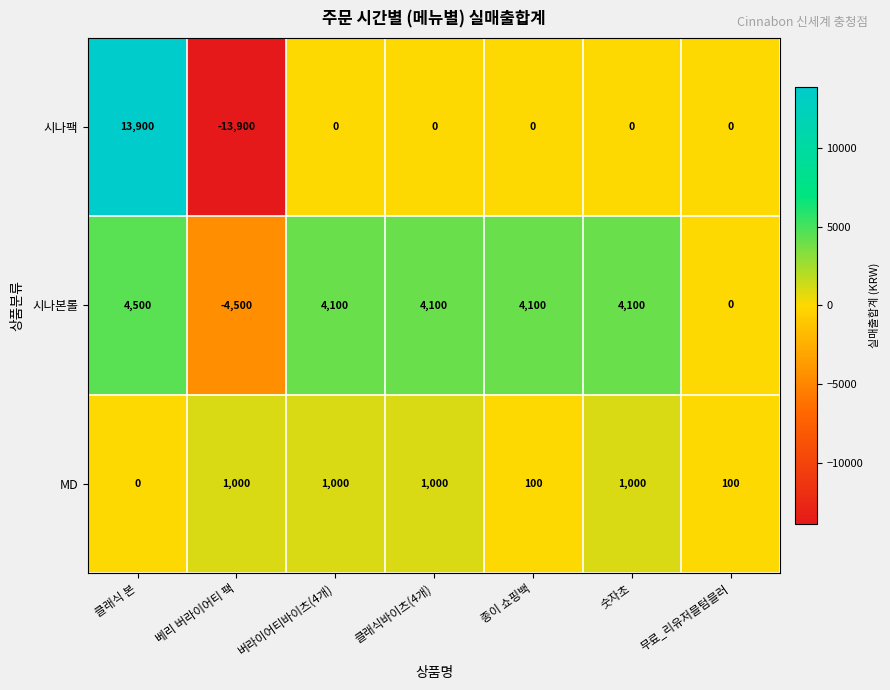

Reading left to right, transcribe all the data shown in this chart.

시나팩: 클래식 본=13900	베리 버라이어티 팩=-13900	버라이어티바이츠(4개)=0	클래식바이츠(4개)=0	종이 쇼핑백=0	숫자초=0	무료_리유저블텀블러=0
시나본롤: 클래식 본=4500	베리 버라이어티 팩=-4500	버라이어티바이츠(4개)=4100	클래식바이츠(4개)=4100	종이 쇼핑백=4100	숫자초=4100	무료_리유저블텀블러=0
MD: 클래식 본=0	베리 버라이어티 팩=1000	버라이어티바이츠(4개)=1000	클래식바이츠(4개)=1000	종이 쇼핑백=100	숫자초=1000	무료_리유저블텀블러=100